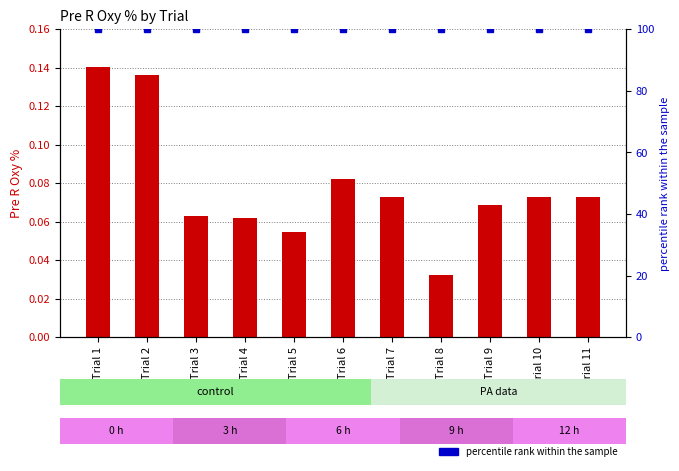

What is the difference between the highest and lowest values at Trial 6?

99.9